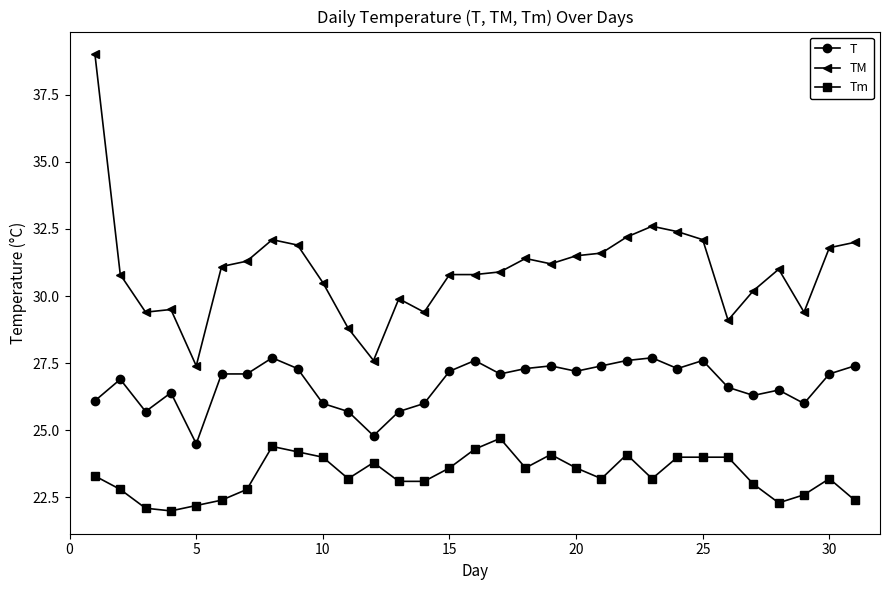

Reading right to left, list all the values displayed in this chart.

T: 27.4	27.1	26.0	26.5	26.3	26.6	27.6	27.3	27.7	27.6	27.4	27.2	27.4	27.3	27.1	27.6	27.2	26.0	25.7	24.8	25.7	26.0	27.3	27.7	27.1	27.1	24.5	26.4	25.7	26.9	26.1
TM: 32.0	31.8	29.4	31.0	30.2	29.1	32.1	32.4	32.6	32.2	31.6	31.5	31.2	31.4	30.9	30.8	30.8	29.4	29.9	27.6	28.8	30.5	31.9	32.1	31.3	31.1	27.4	29.5	29.4	30.8	39.0
Tm: 22.4	23.2	22.6	22.3	23.0	24.0	24.0	24.0	23.2	24.1	23.2	23.6	24.1	23.6	24.7	24.3	23.6	23.1	23.1	23.8	23.2	24.0	24.2	24.4	22.8	22.4	22.2	22.0	22.1	22.8	23.3